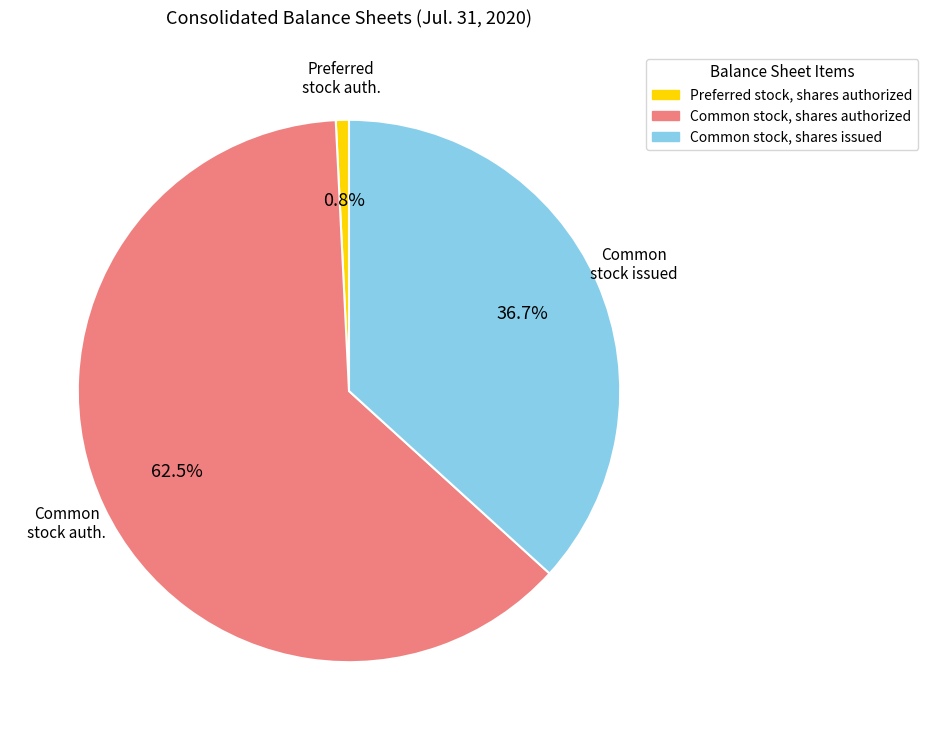

Between Common stock, shares issued and Common stock, shares authorized, which is larger?

Common stock, shares authorized